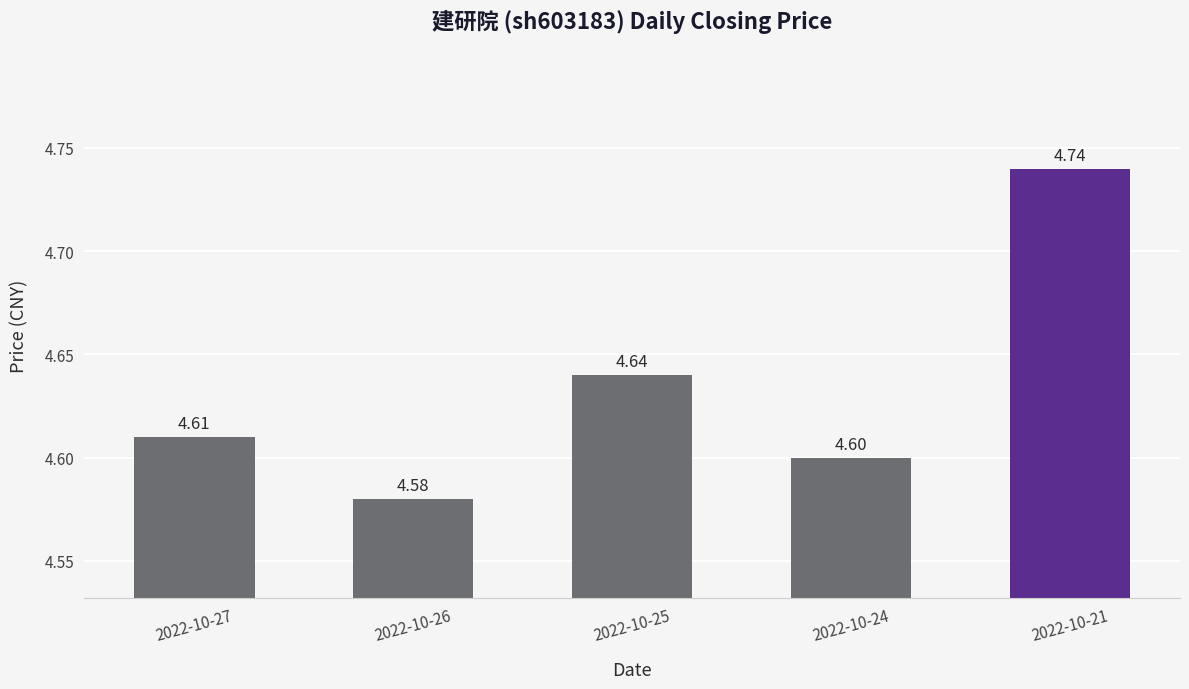

What is the approximate value at 2022-10-24?

4.6